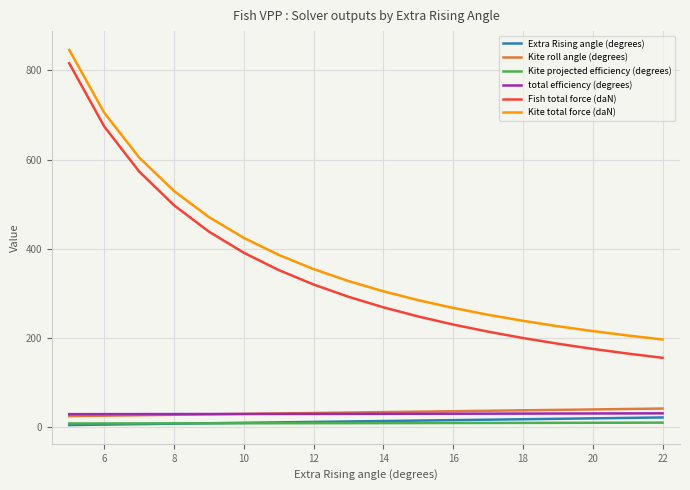

What is the highest value of the Fish total force (daN) series?

816.1